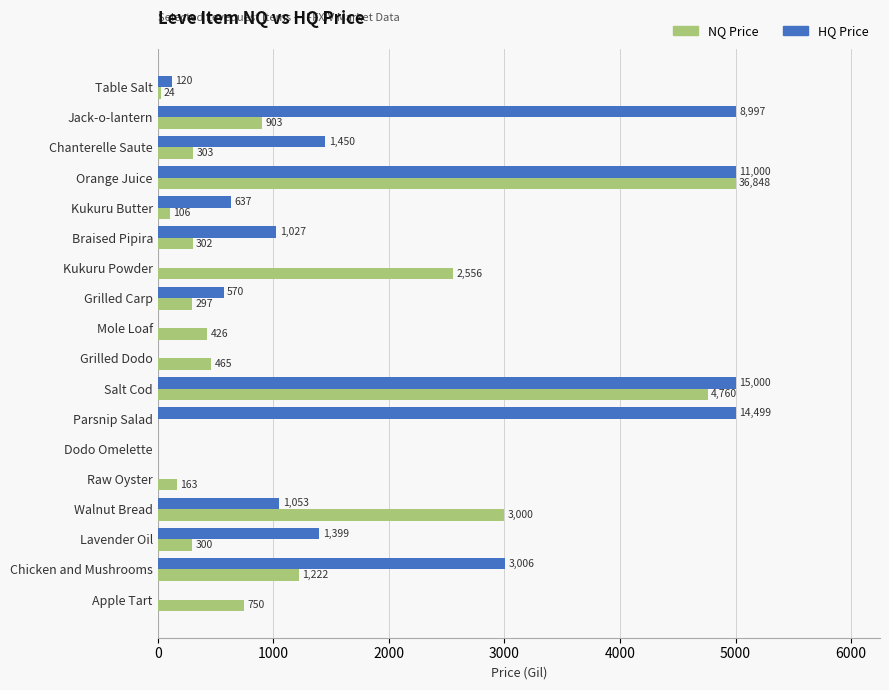

Is it true that NQ Price equals 501.2 at Grilled Carp?

False